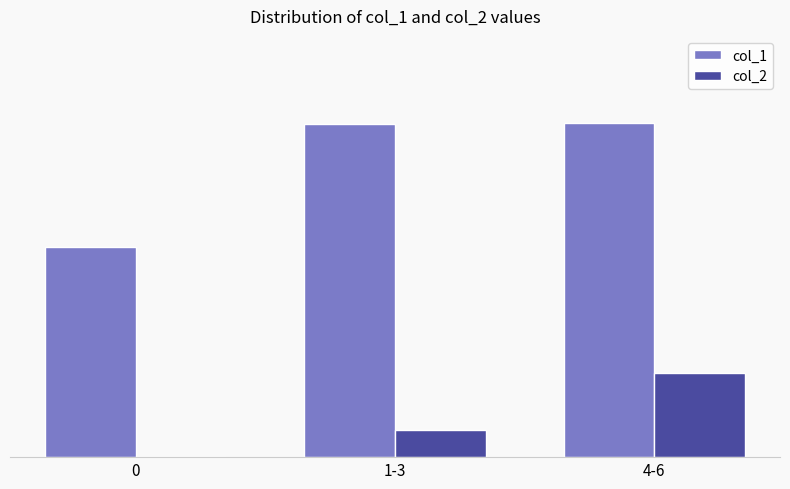

What are all the series names shown in the legend?

col_1, col_2